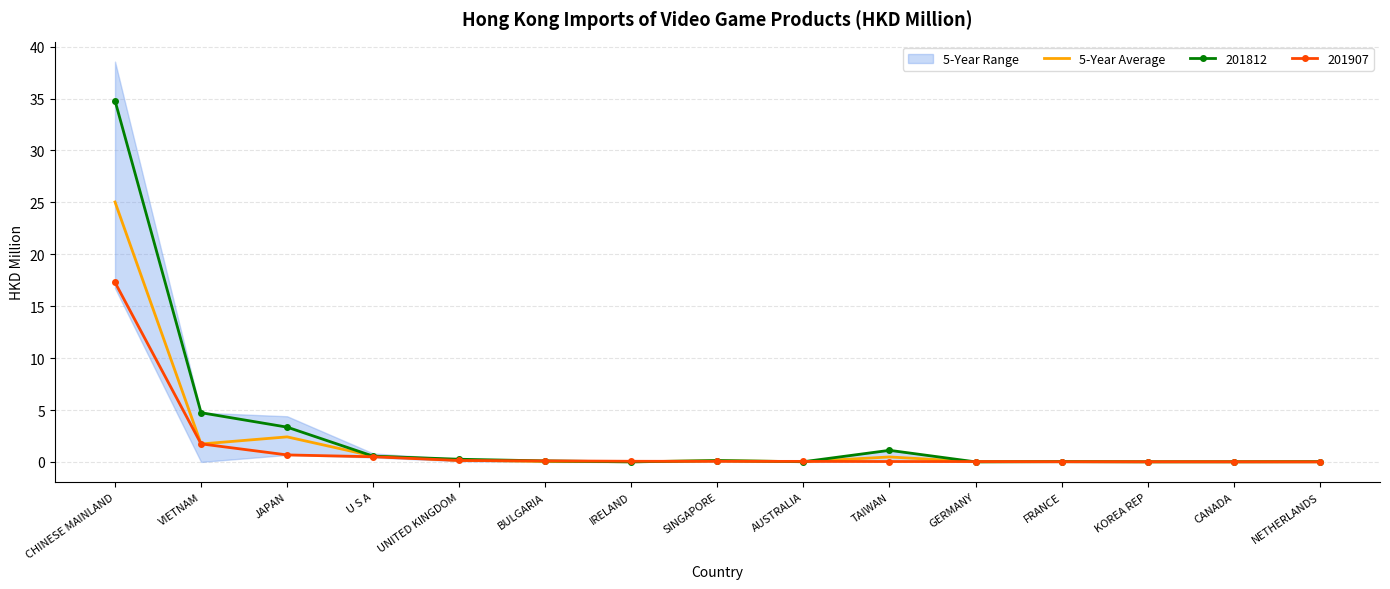

Which category has the highest value in the 201907 series?

CHINESE MAINLAND